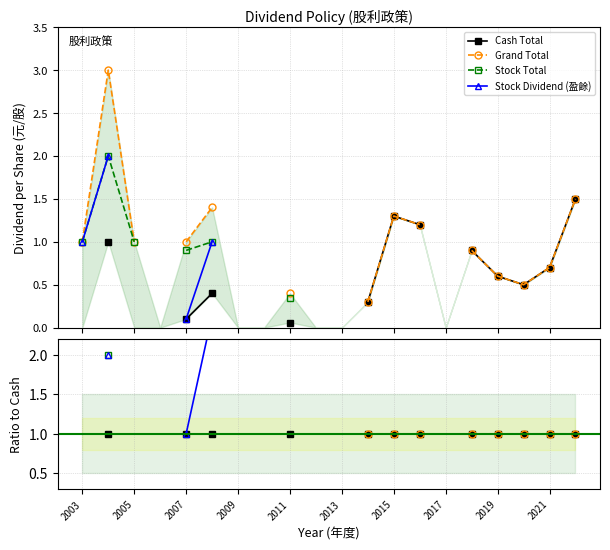

True or false: Stock Total and Cash Total intersect in this chart.

False